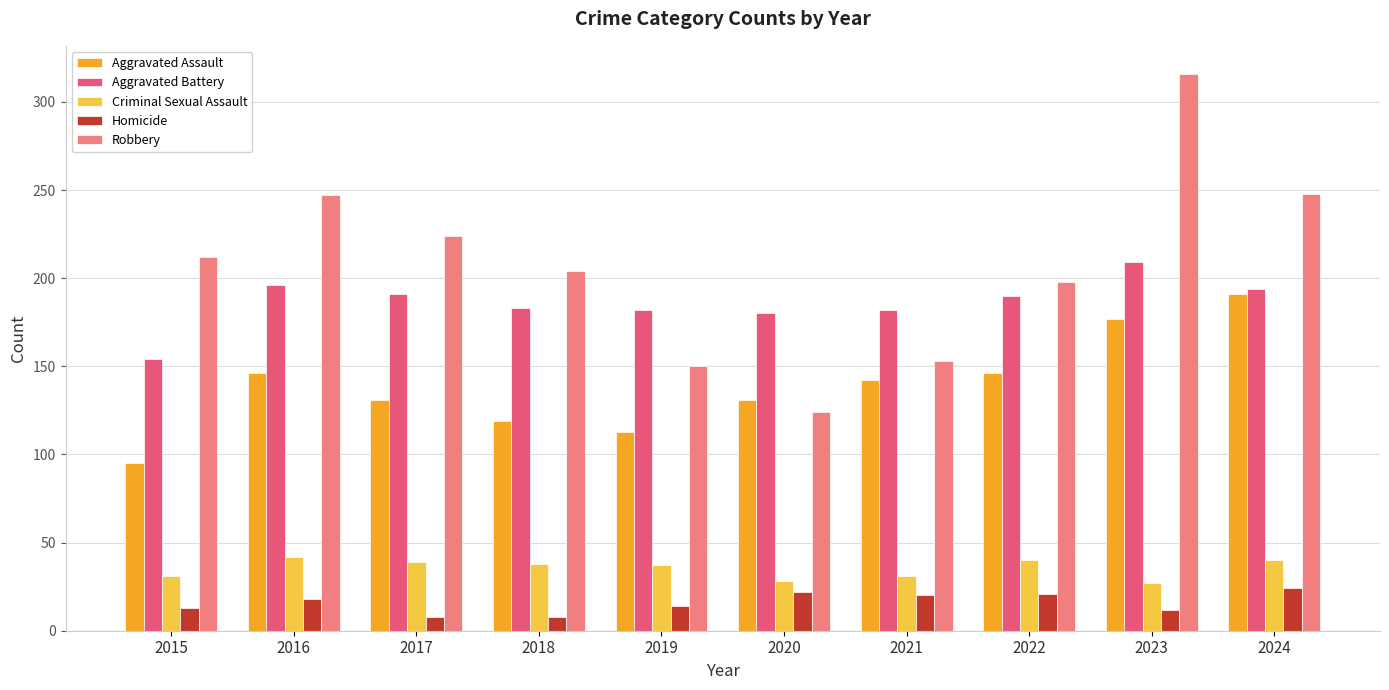

Are the bars horizontal?

No